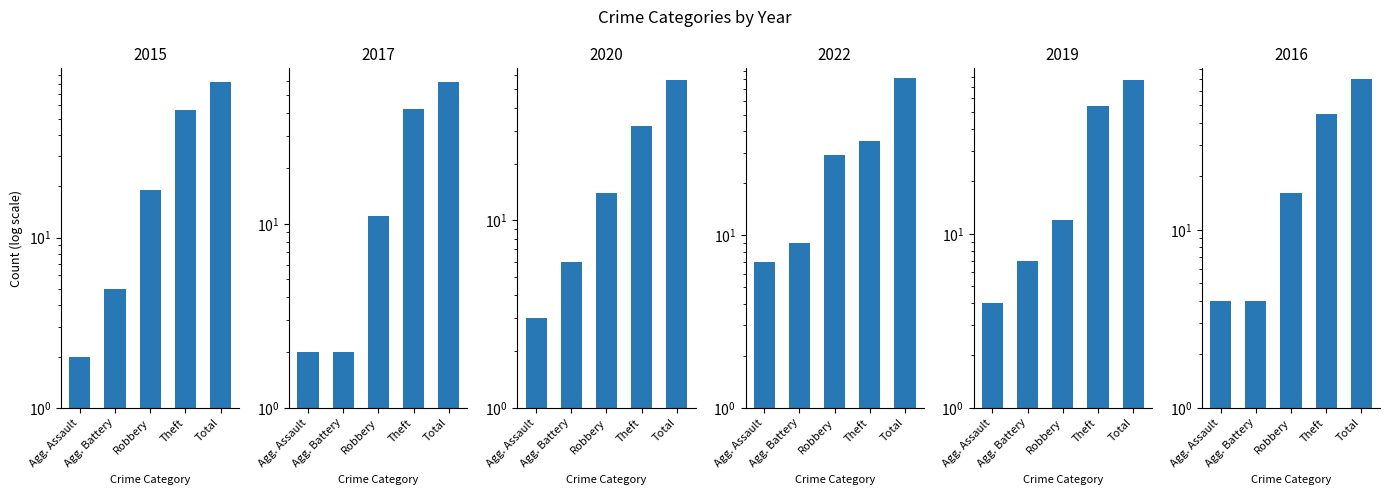

What is the average value of the 2015 series?

33